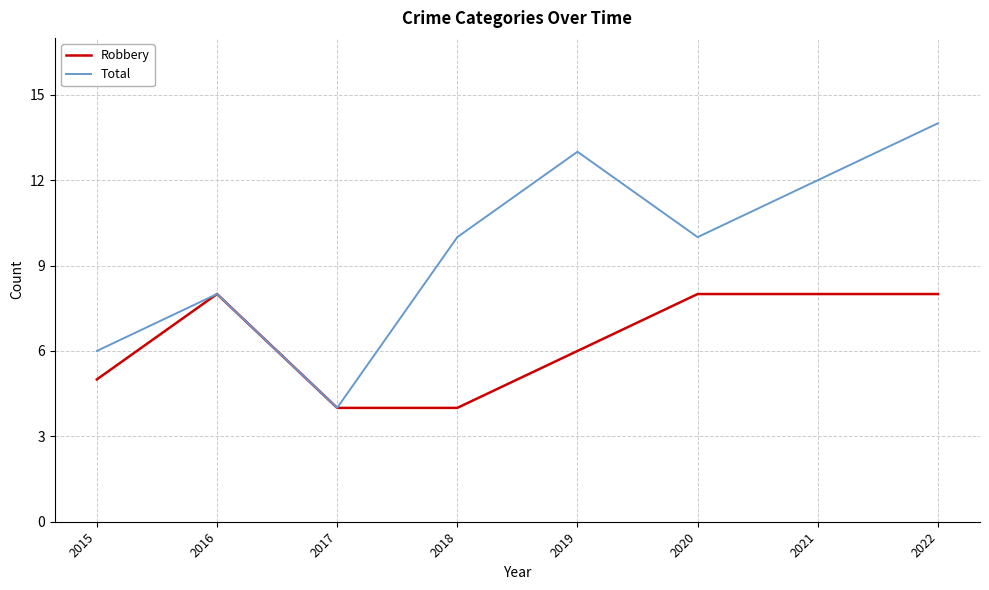

What is the highest value of the Robbery series?

8